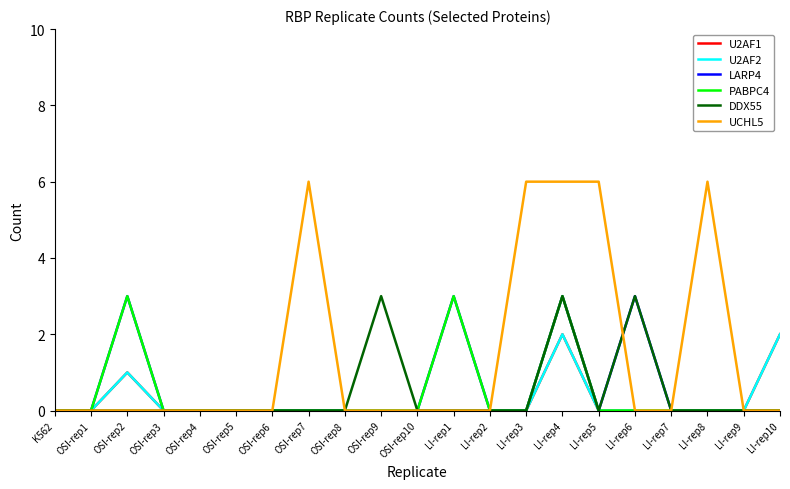

Is this an area chart (filled region under the line)?

No